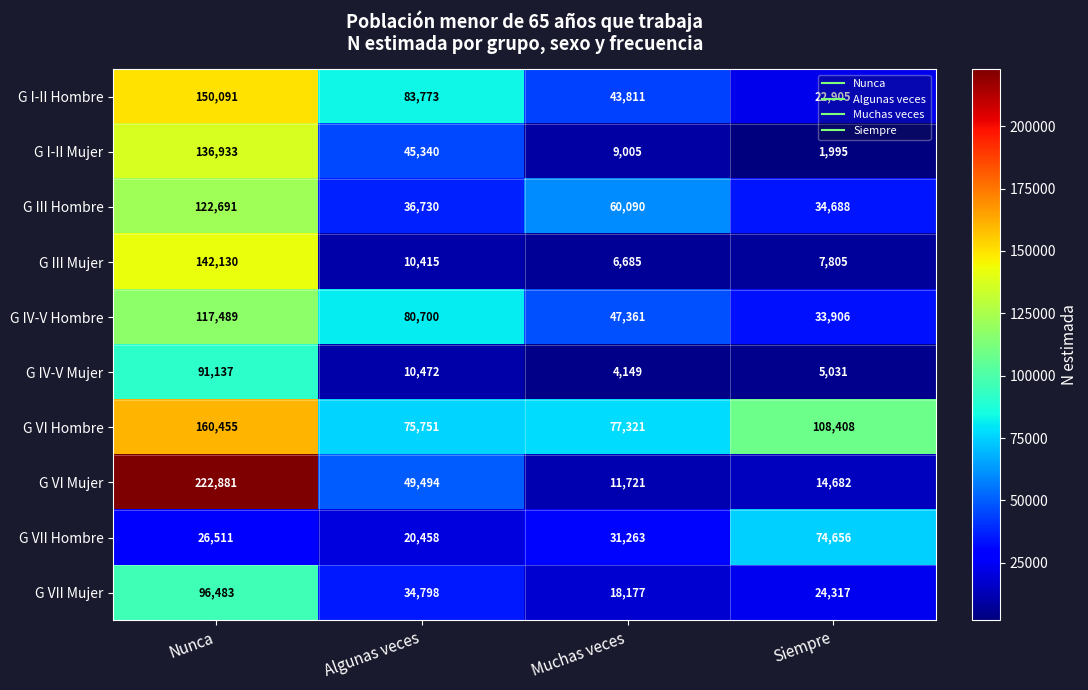

What is the difference between the highest and lowest values at Siempre?

106413